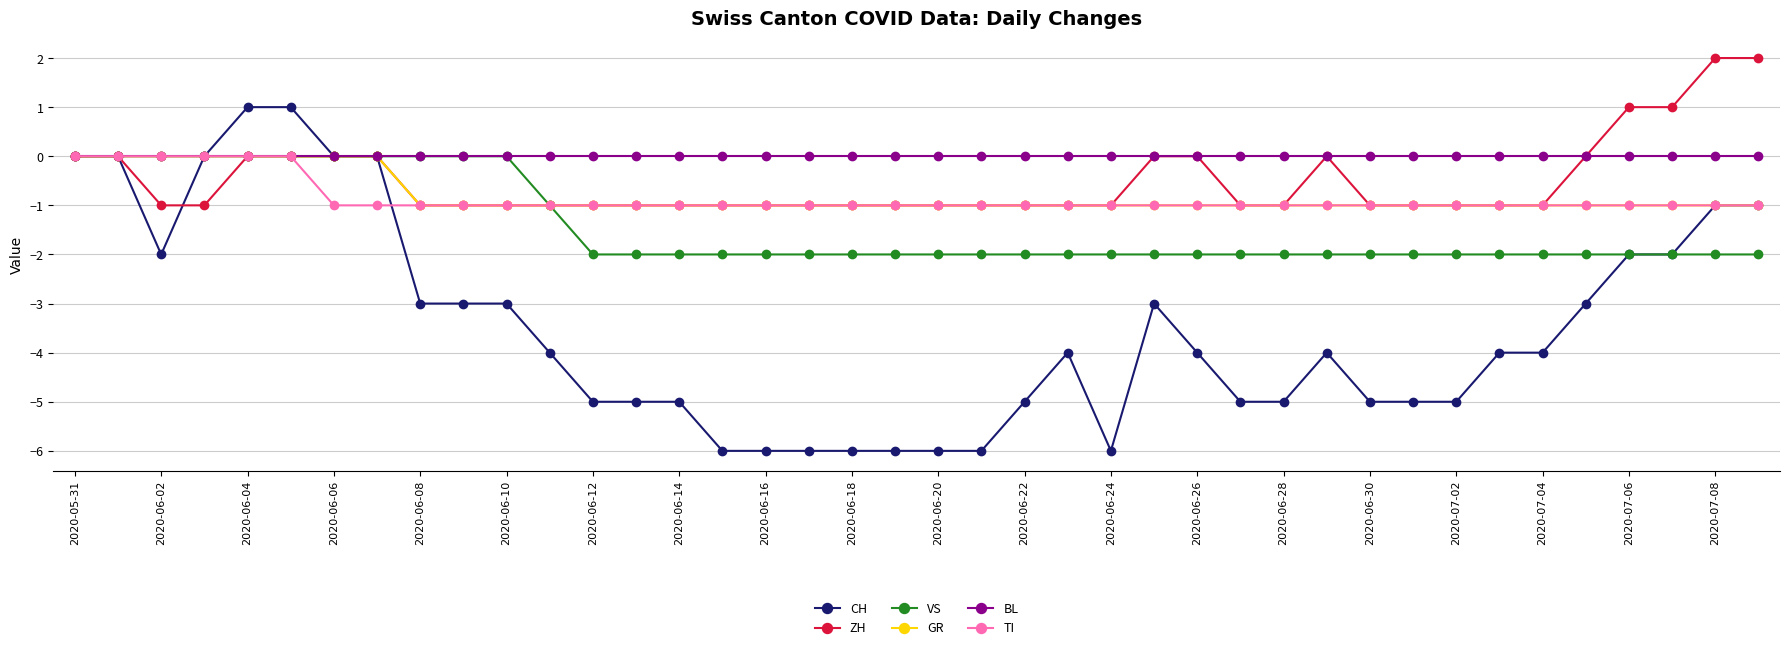

Which series has the largest total across all categories?

BL